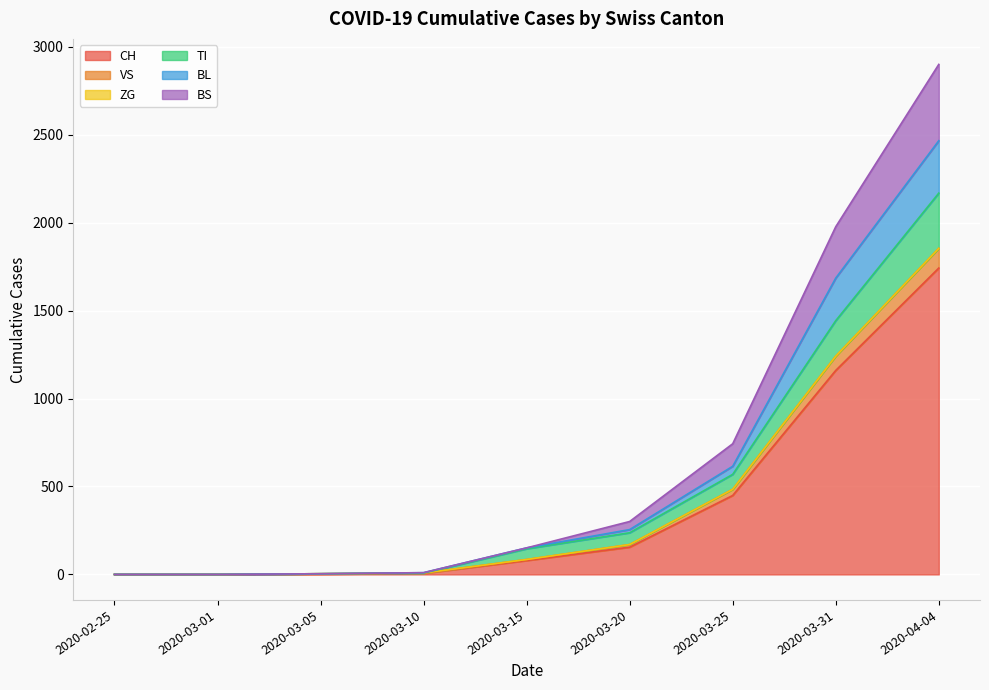

Which category has the highest value in the CH series?

2020-04-04